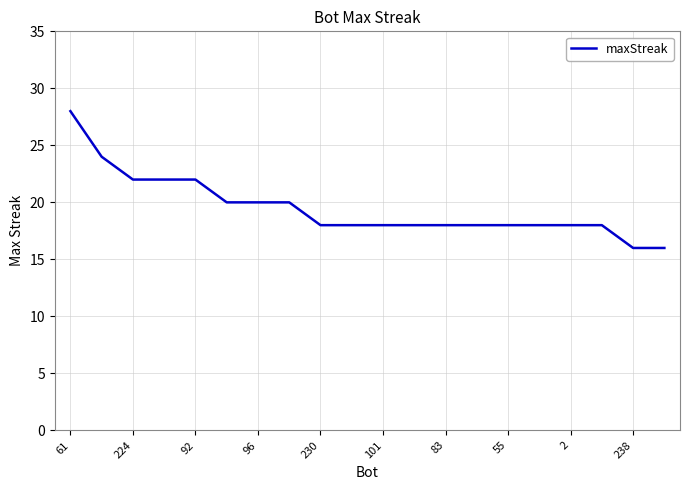

Reading left to right, transcribe all the data shown in this chart.

28	24	22	22	22	20	20	20	18	18	18	18	18	18	18	18	18	18	16	16